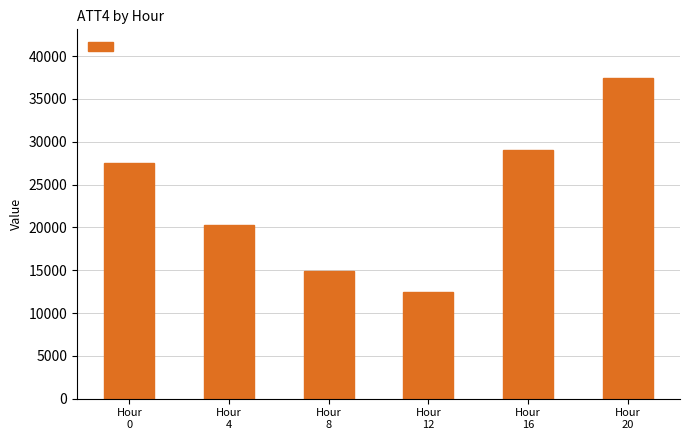

What is the ratio of the value at Hour
0 to the value at Hour
8?

1.8